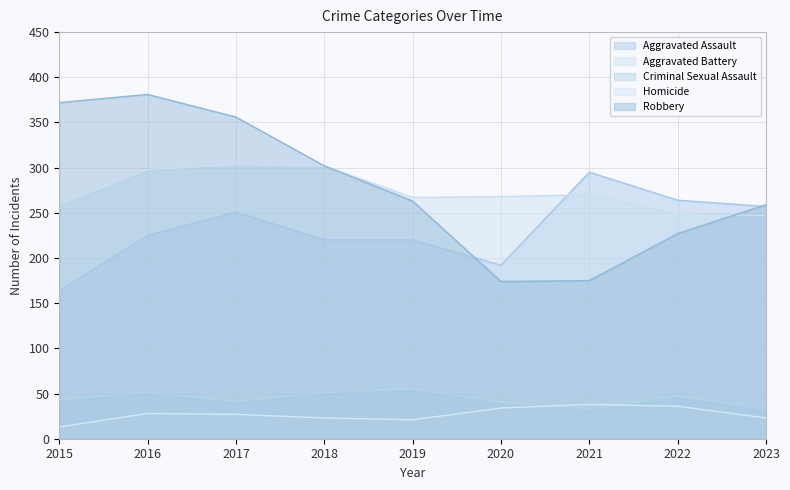

Which series has the largest total across all categories?

Robbery